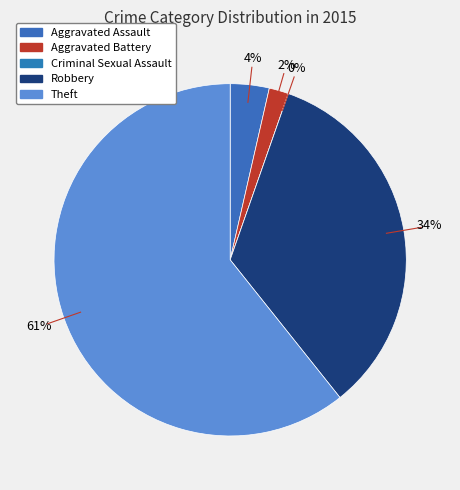

Which has a higher value, Theft or Aggravated Battery?

Theft